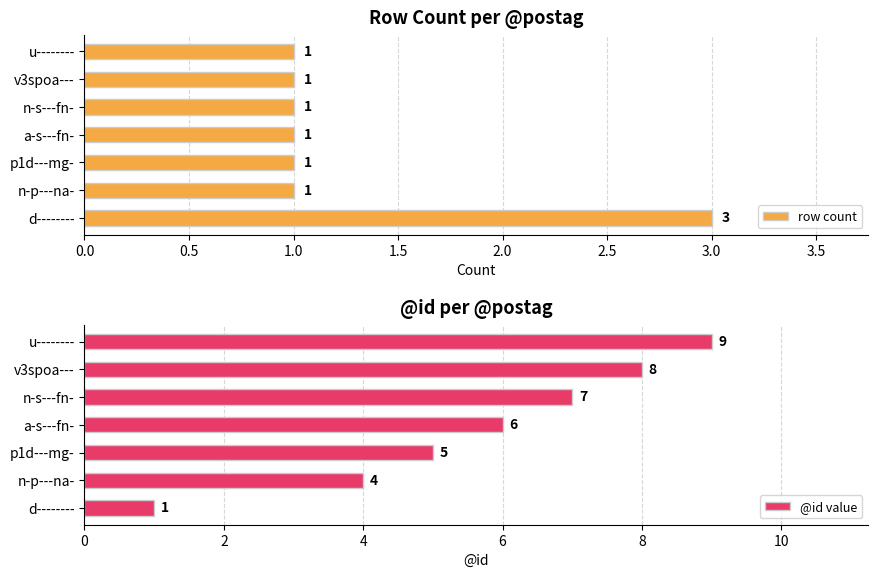

Reading left to right, list all the values displayed in this chart.

row count: 3	1	1	1	1	1	1
@id value: 1	4	5	6	7	8	9